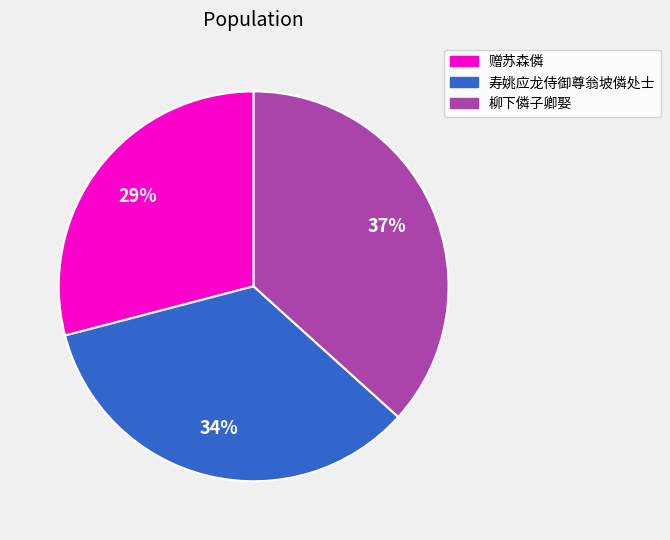

The 寿姚应龙侍御尊翁坡僯处士 slice represents 34% of the pie. True or false?

True